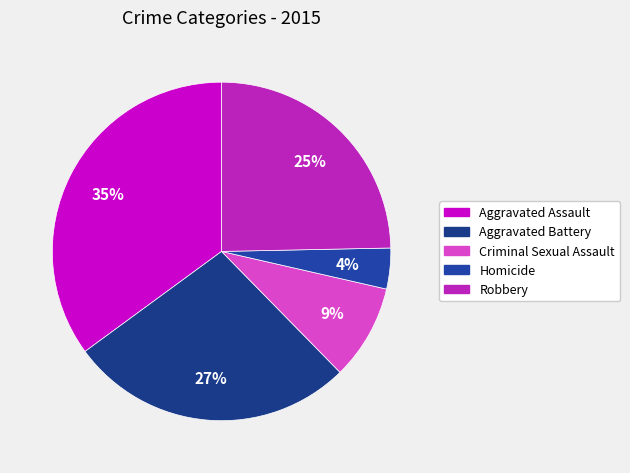

Count the number of slices in the pie.

5